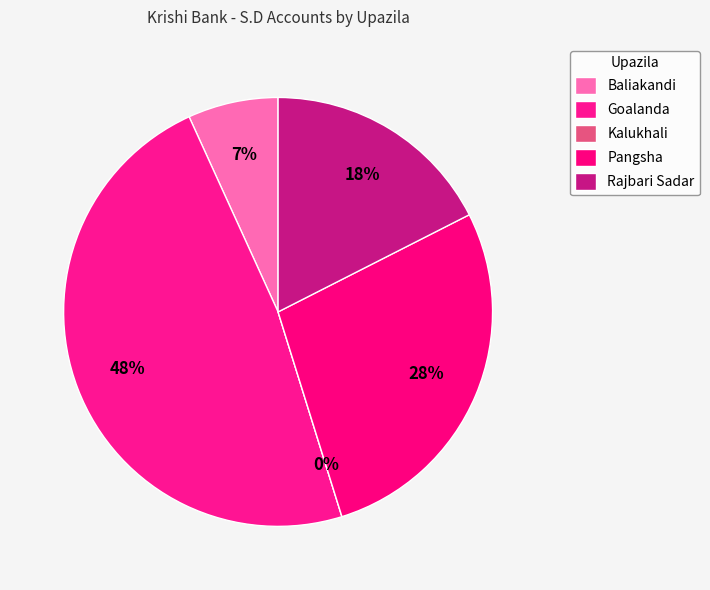

The Kalukhali slice represents 11% of the pie. True or false?

False